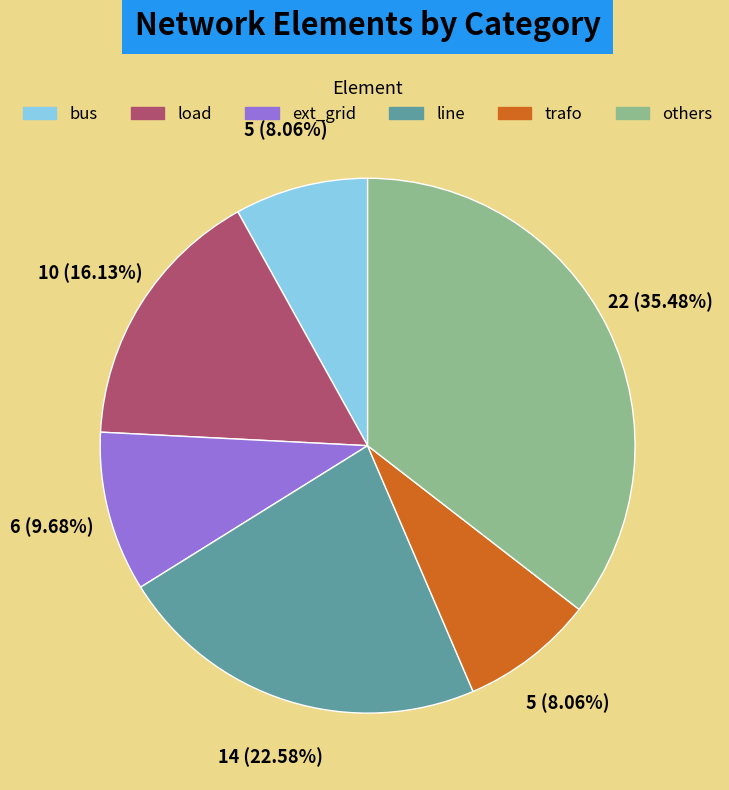

Does any single category account for the majority?

No